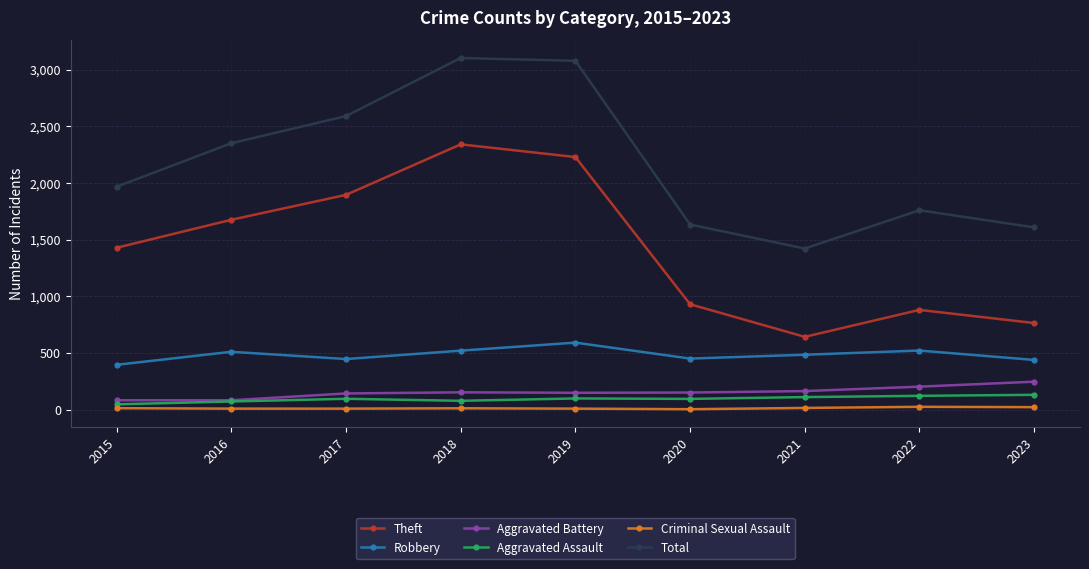

Count the number of categories in the chart.

9